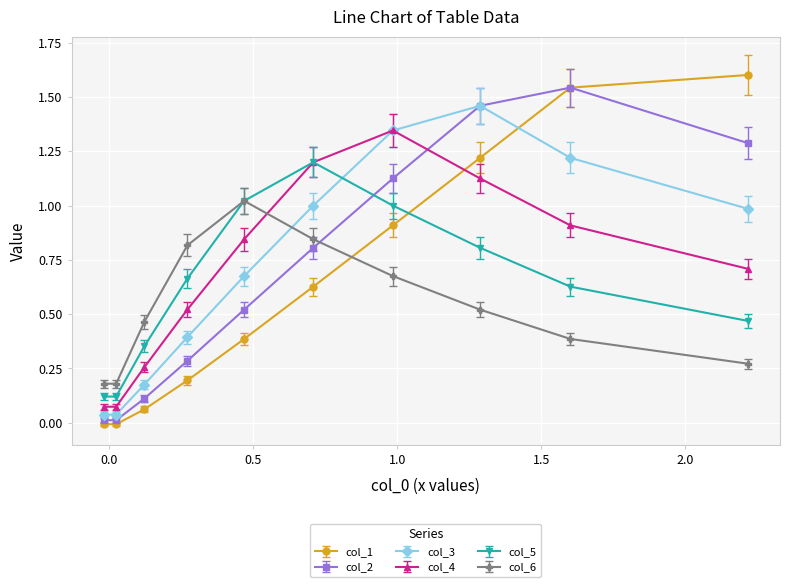

Which series has the widest spread of values?

col_1